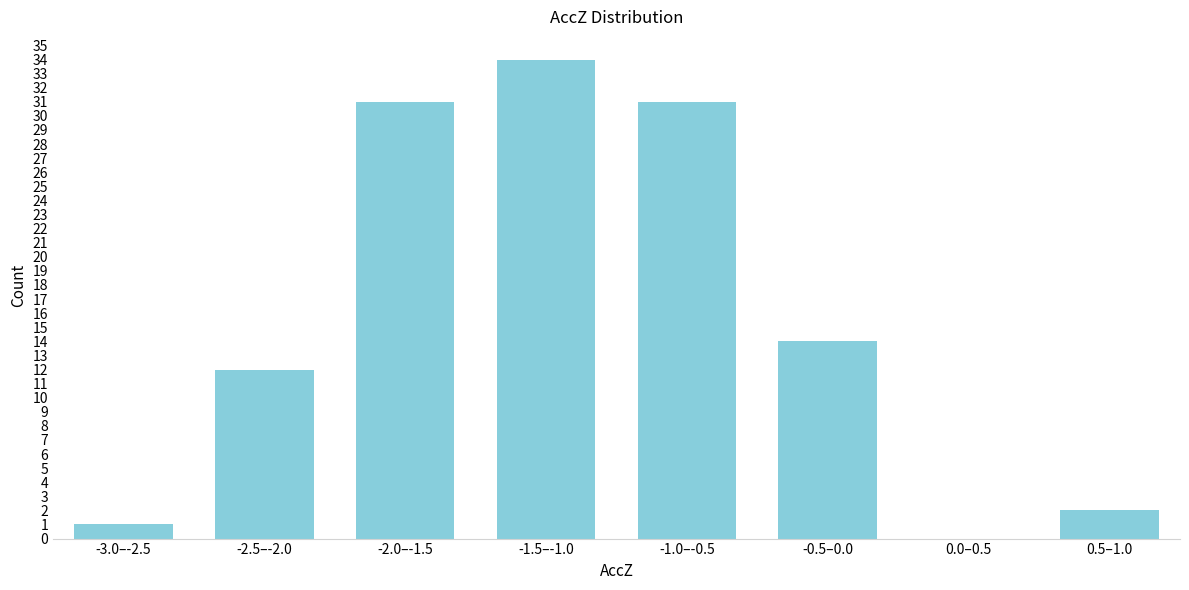

Reading left to right, what are all the values shown in this chart?

-3.0–-2.5=1	-2.5–-2.0=12	-2.0–-1.5=31	-1.5–-1.0=34	-1.0–-0.5=31	-0.5–0.0=14	0.0–0.5=0	0.5–1.0=2